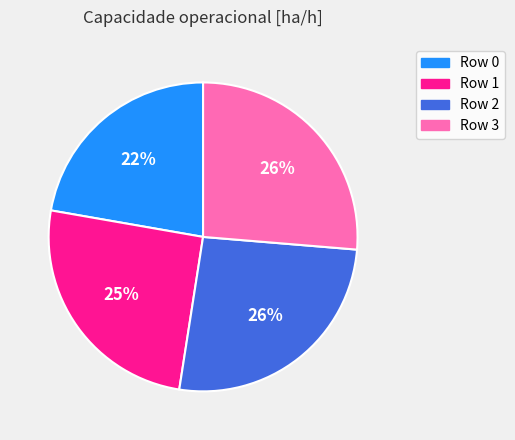

To the nearest percent, what is the difference between the largest and smallest slice percentages?

4%